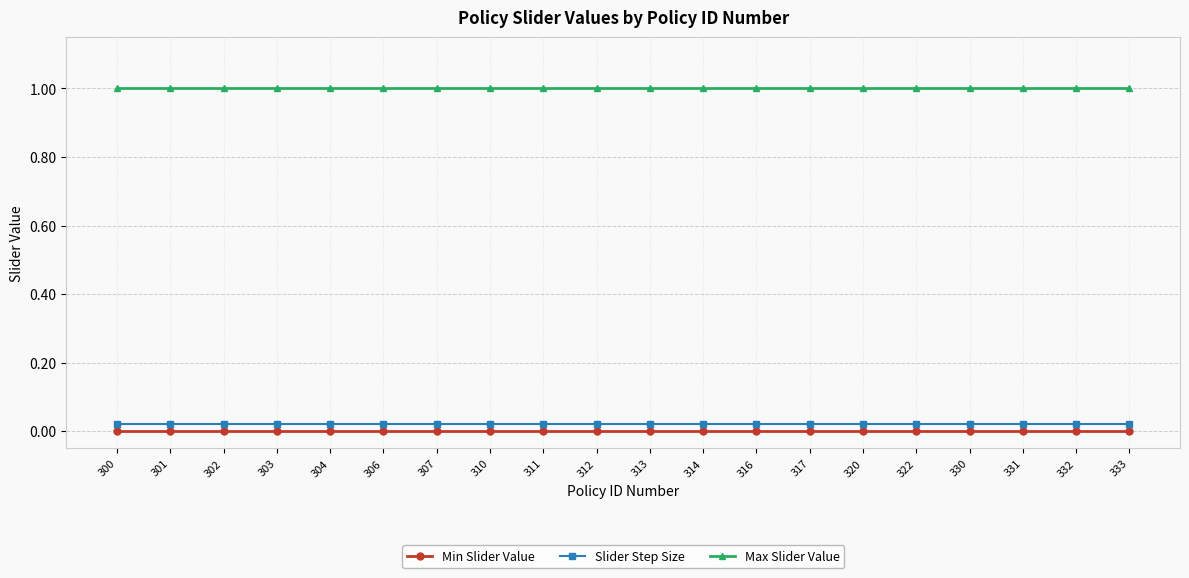

What is the highest value of the Max Slider Value series?

1.0